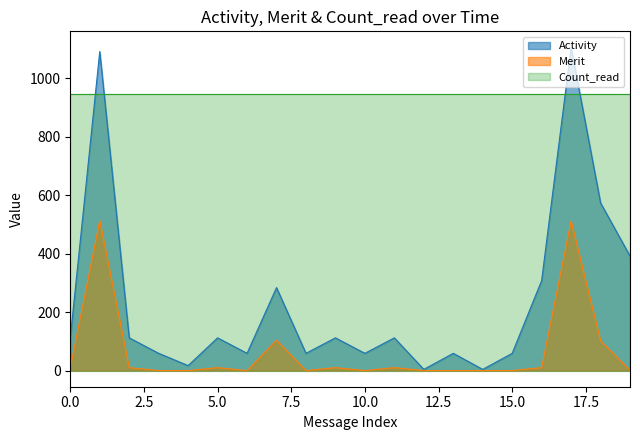

Which series has the widest spread of values?

Activity